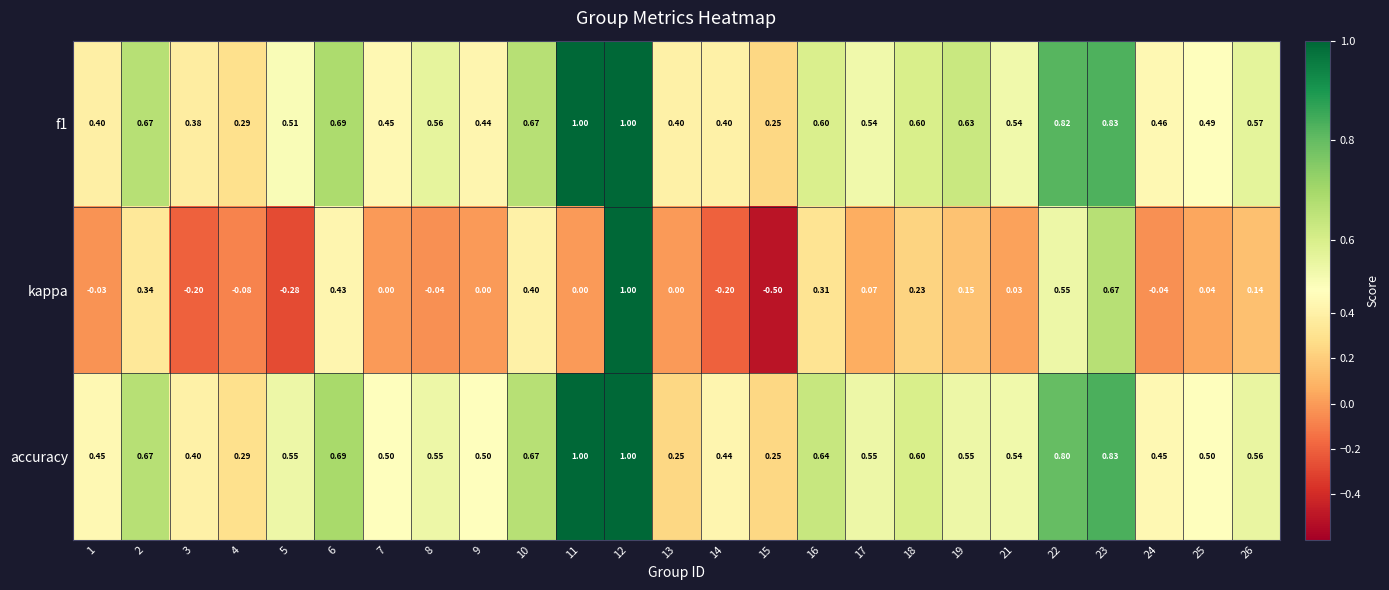

Which series has the largest total across all categories?

accuracy